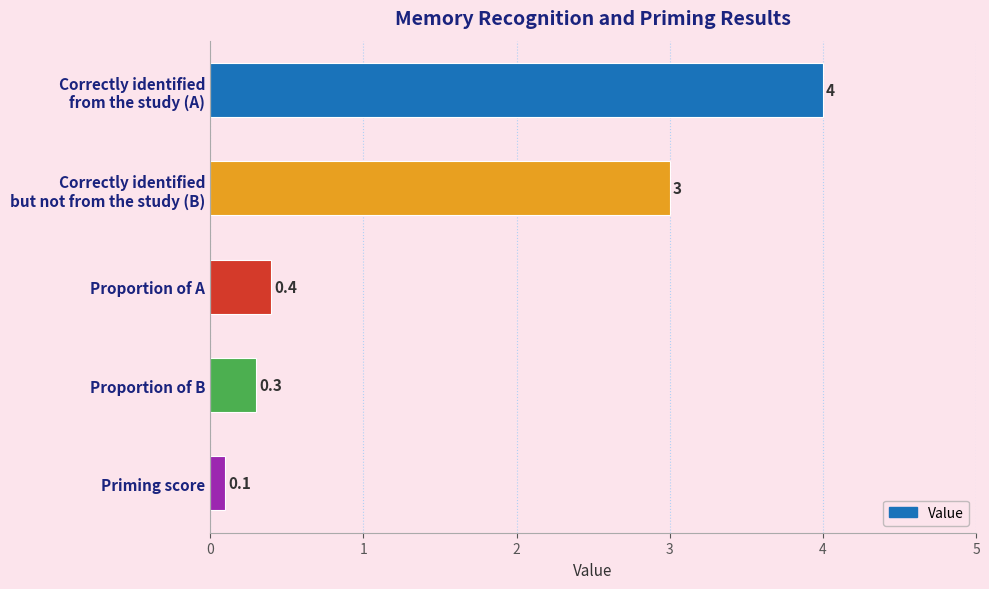

What is the label of the 3rd bar from the bottom?

Proportion of A